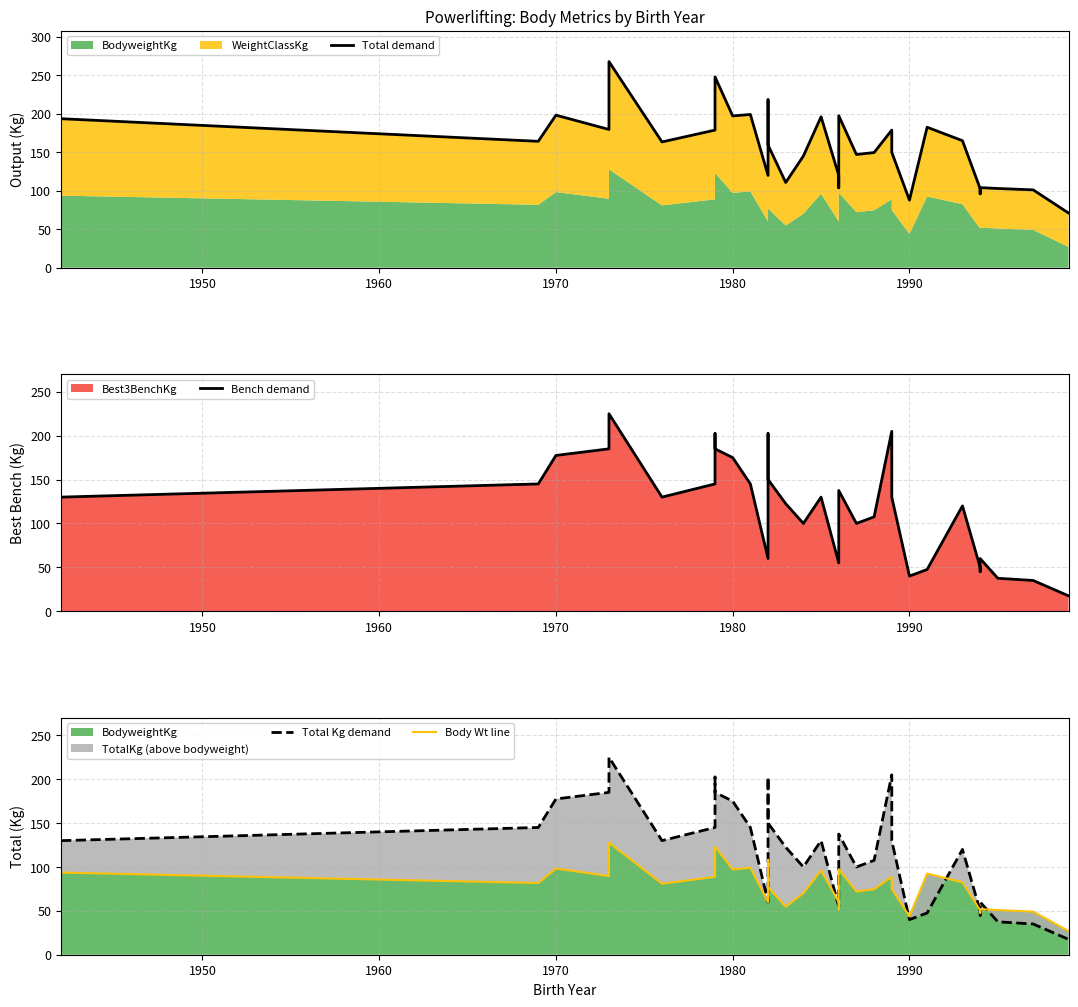

Which series has the largest range (max minus min)?

Bench demand